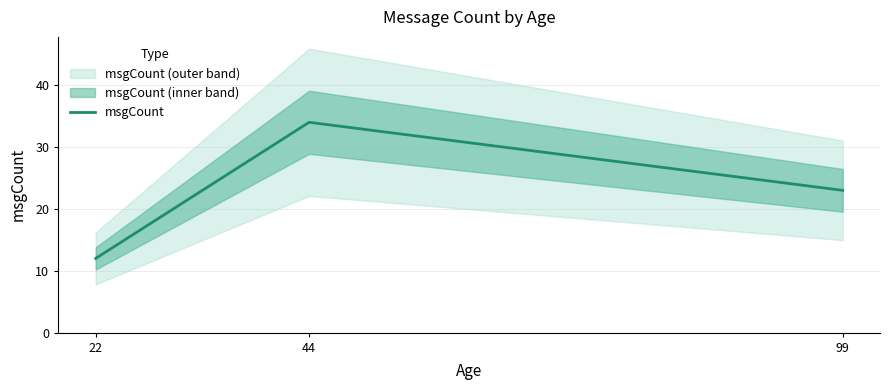

The chart shows a value of 34 at 44. True or false?

True